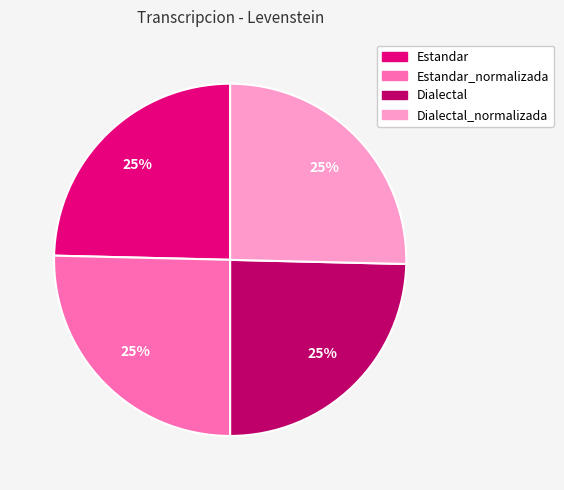

Count the number of slices in the pie.

4